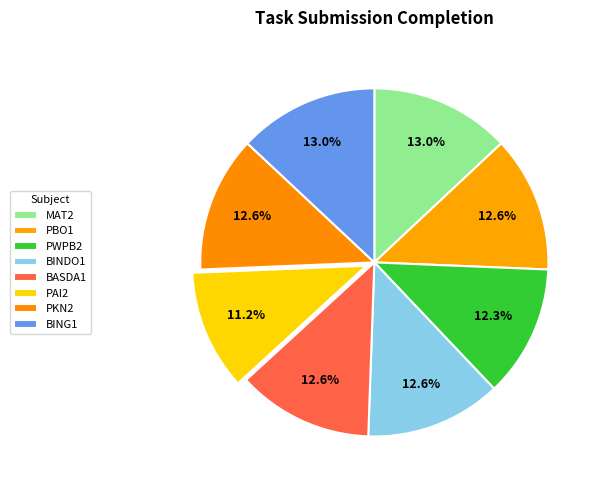

Combined, what portion of the pie is BING1 and PAI2?

24.2%